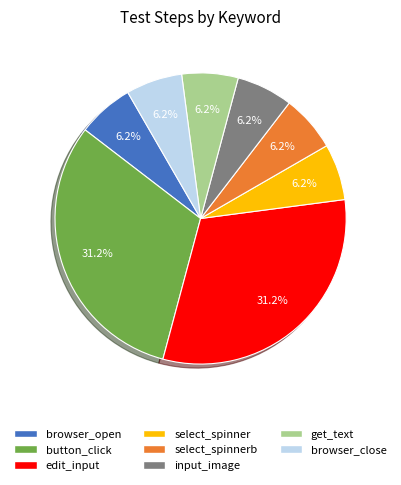

Combined, do get_text and browser_close account for over 50%?

No